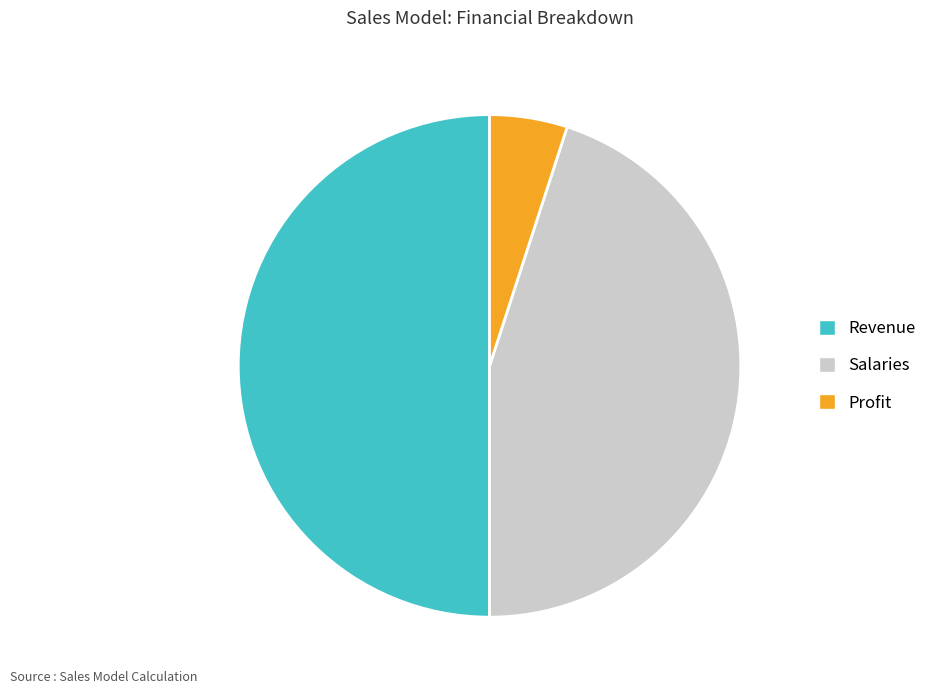

Approximately how many times larger is the value at Revenue compared to Salaries?

1.1